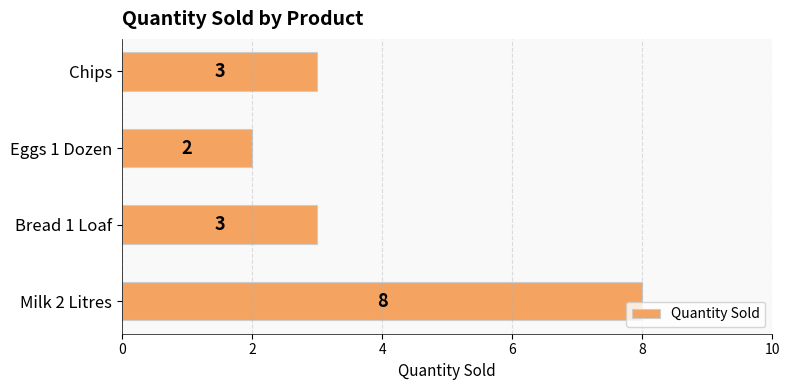

Reading bottom to top, what are all the values shown in this chart?

Milk 2 Litres=8	Bread 1 Loaf=3	Eggs 1 Dozen=2	Chips=3